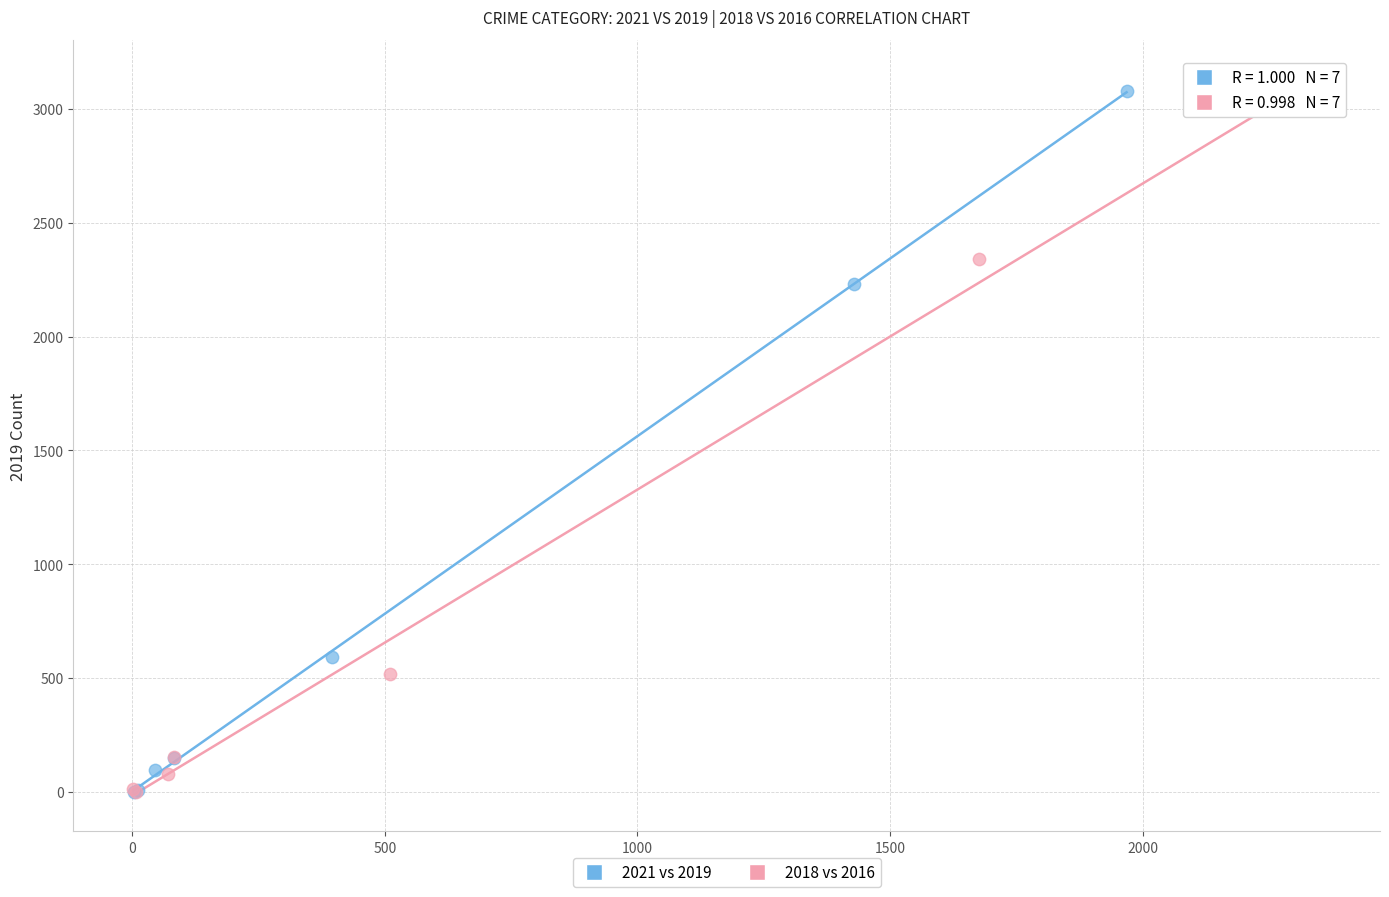

Which series has the widest spread of Y values?

2018 vs 2016